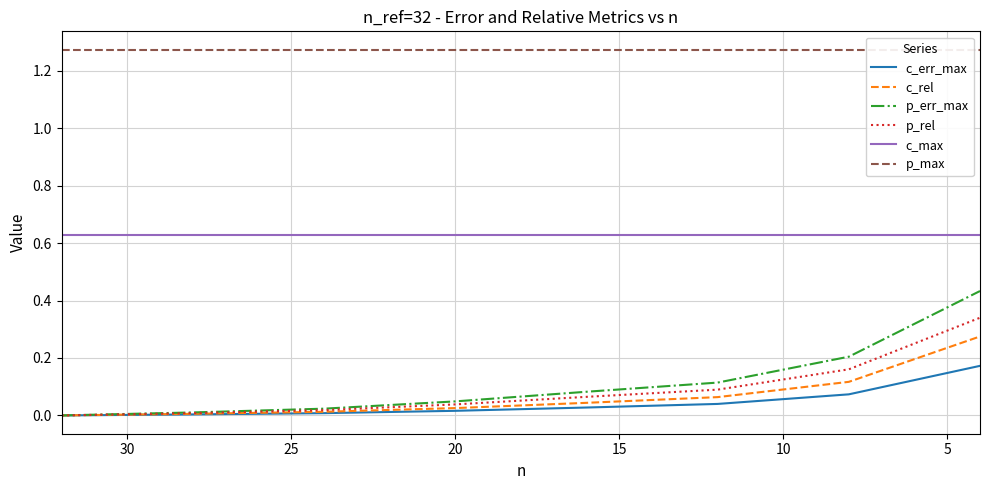

The p_max series shows 2.1 at 25. True or false?

False